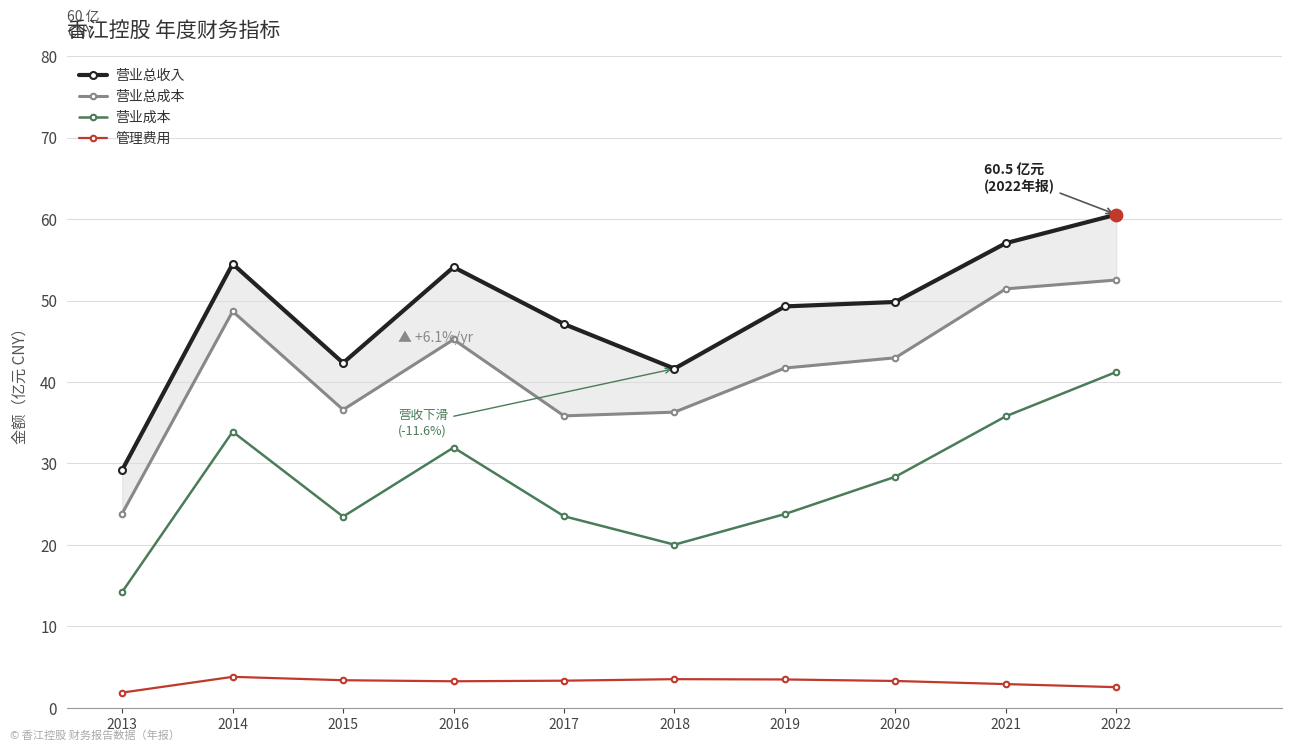

Is the value of 营业总成本 at 2017 greater than the value of 营业总收入 at 2021?

No